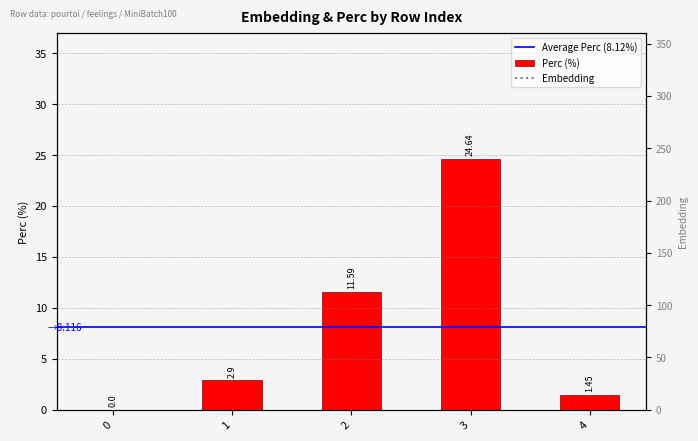

Reading left to right, transcribe all the data shown in this chart.

0.0	2.9	11.6	24.6	1.4